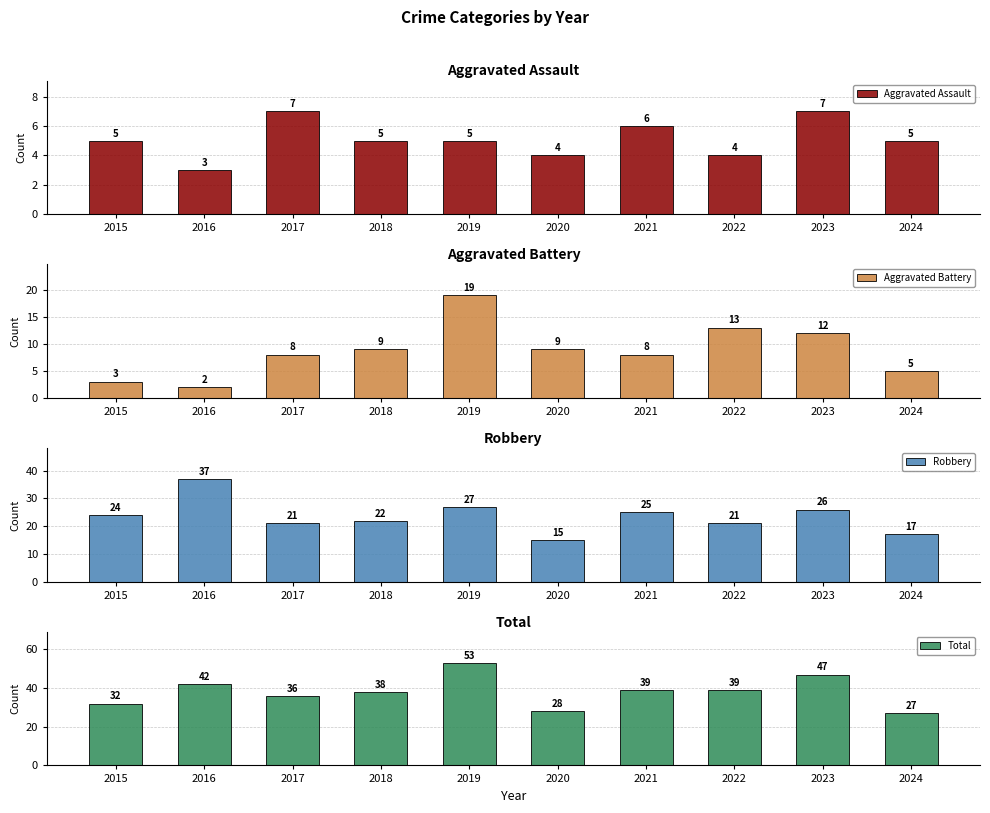

Are the bars grouped side by side (vs. stacked)?

Yes